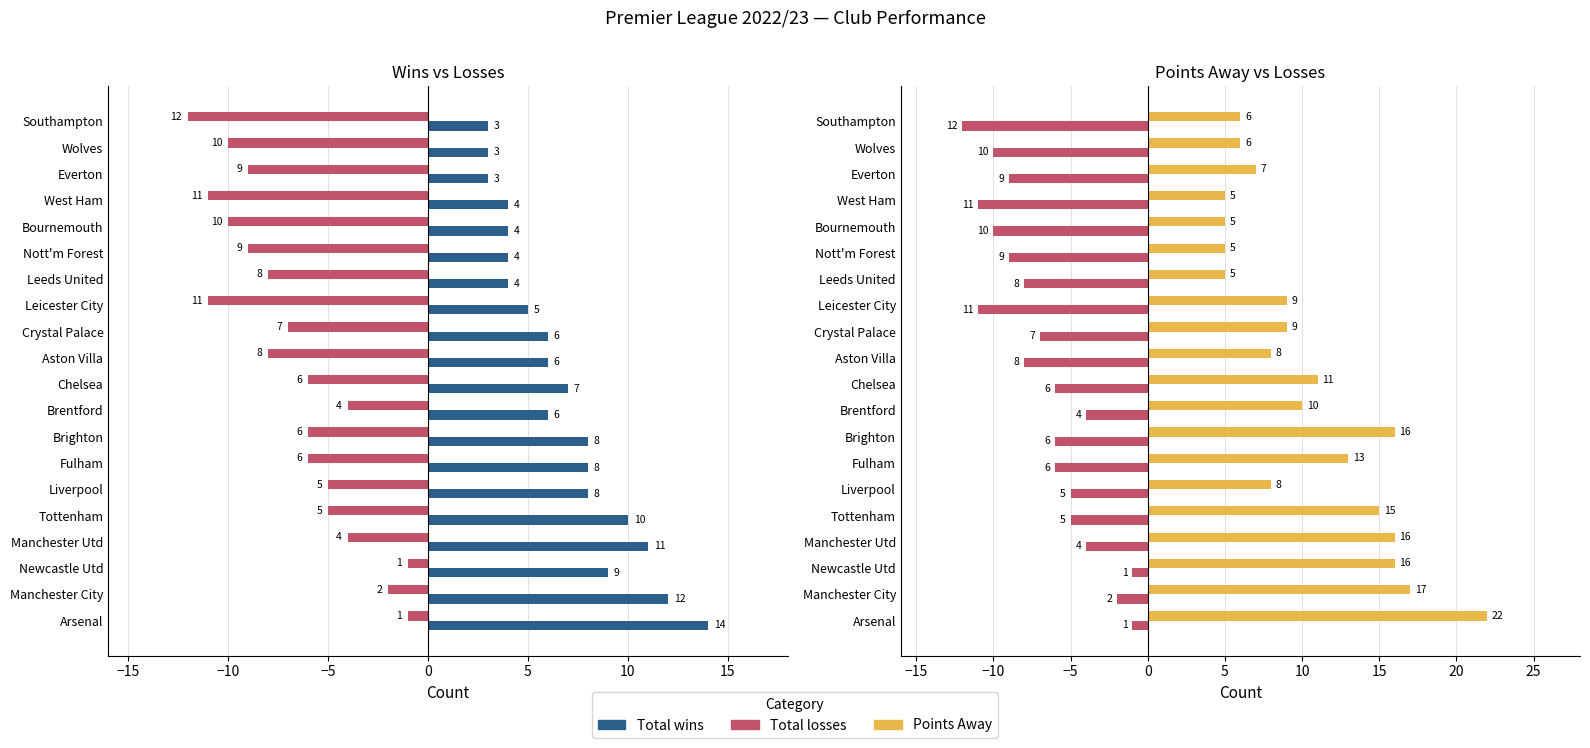

Are the bars horizontal?

Yes